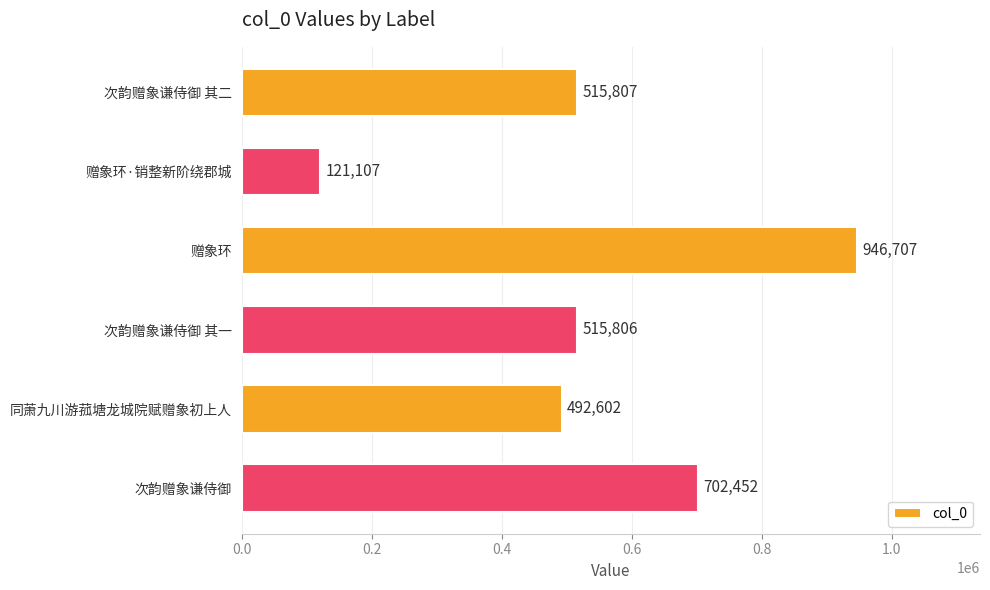

Which category has the lowest value across all series?

赠象环·销整新阶绕郡城